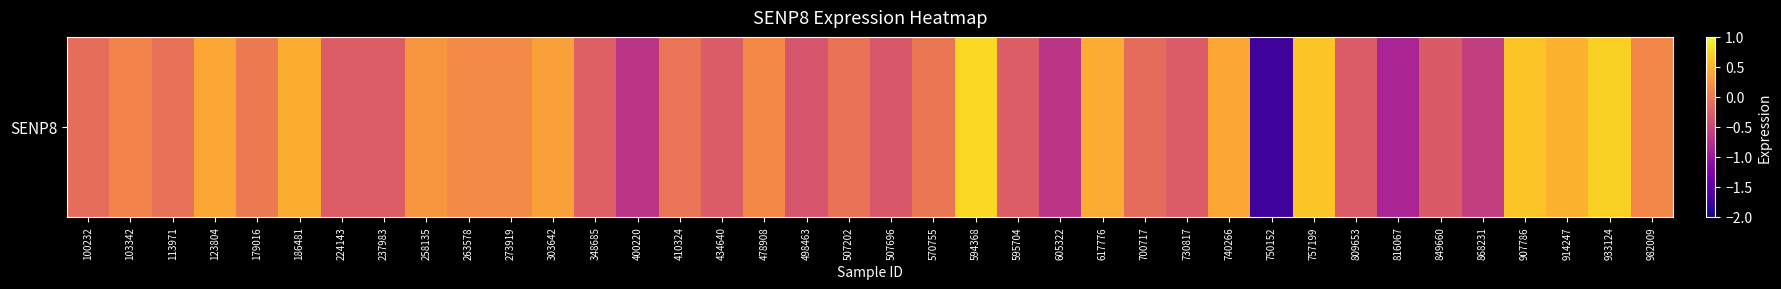

Where does the data first go above 0?

103342